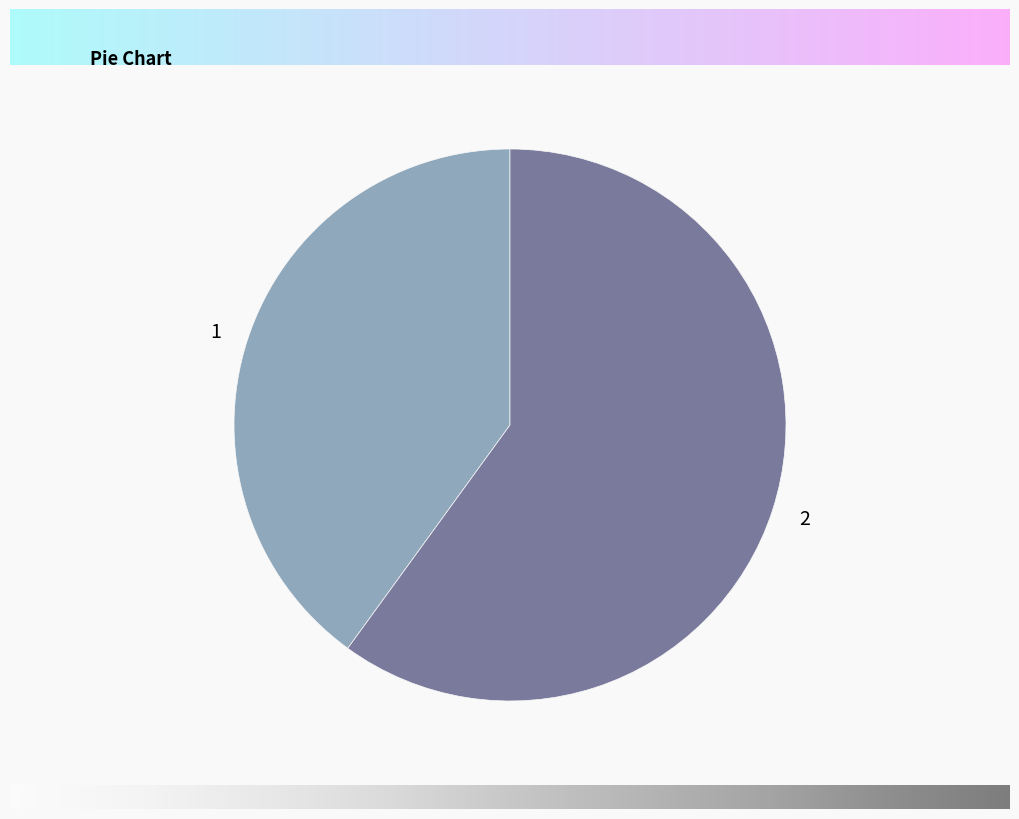

Which category accounts for the majority?

2